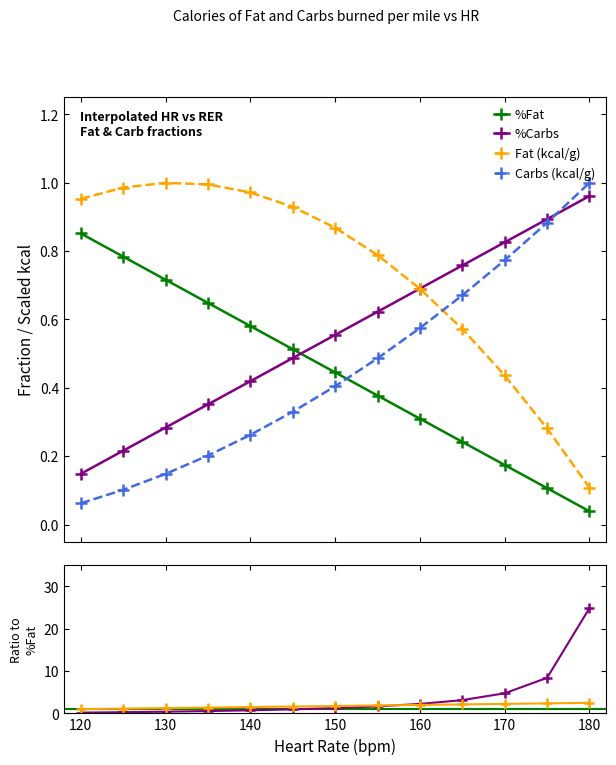

Which label corresponds to the smallest value in the chart?

180